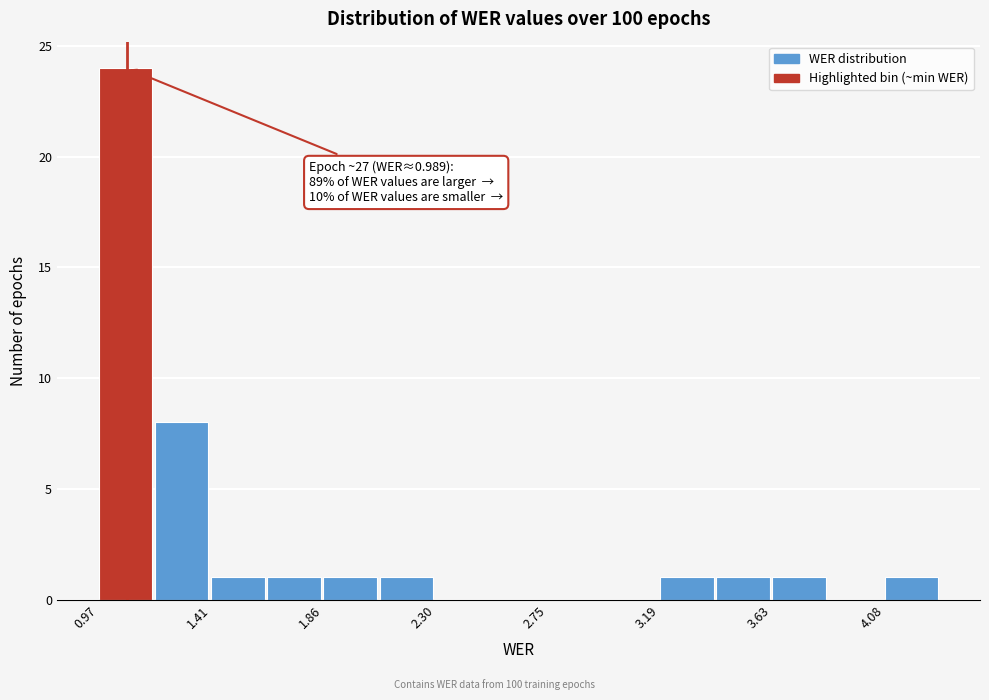

Over which range of the x-axis is the bar tallest?

0.95 to 1.20